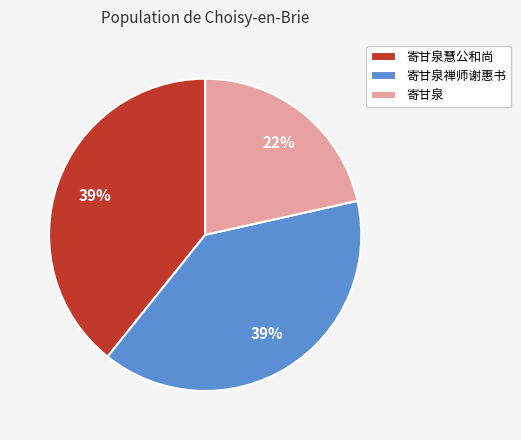

Count the number of slices in the pie.

3